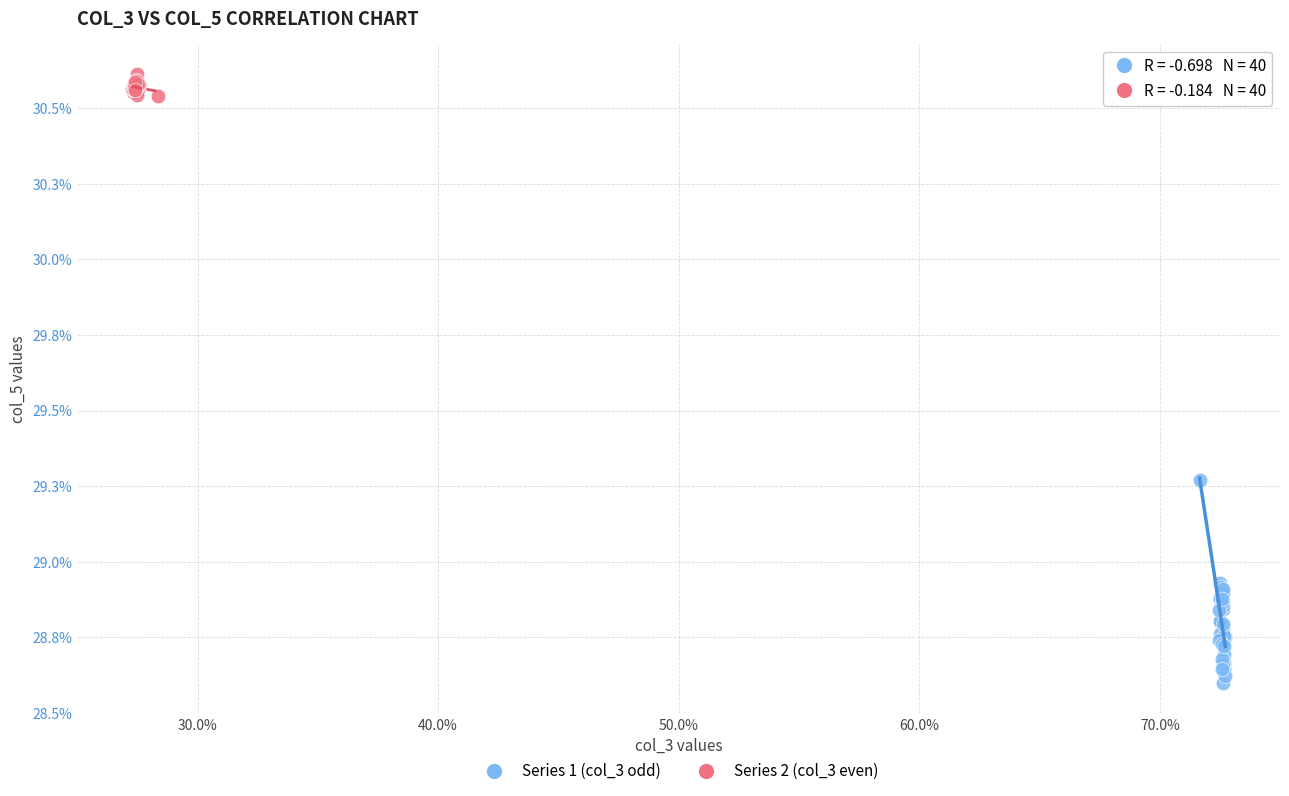

Which series contains the lowest Y value?

Series 1 (col_3 odd)